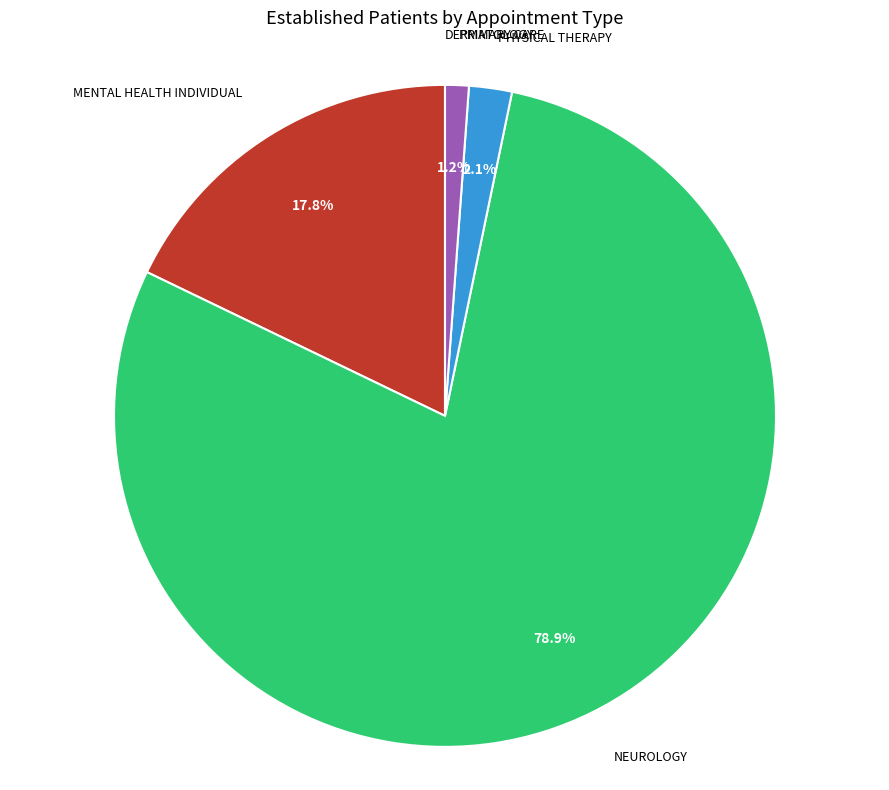

Which slice is the largest?

NEUROLOGY